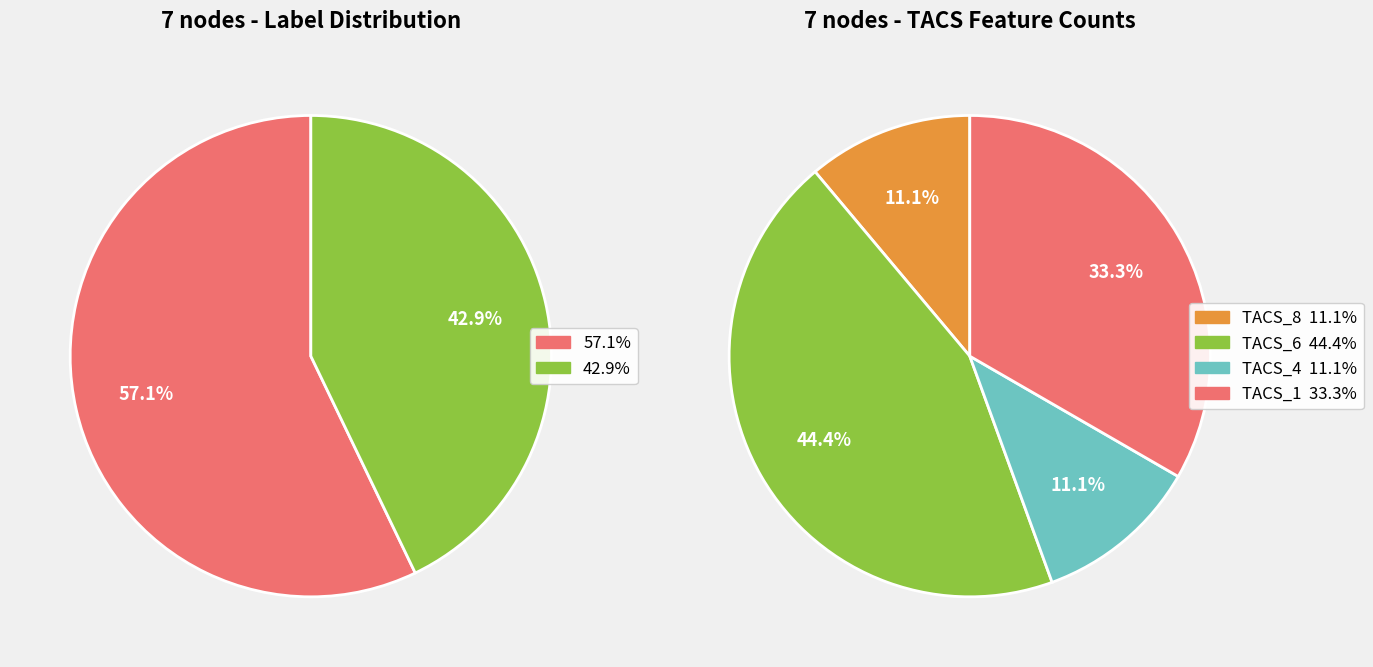

To the nearest percent, what percentage of the pie is 2?

57%